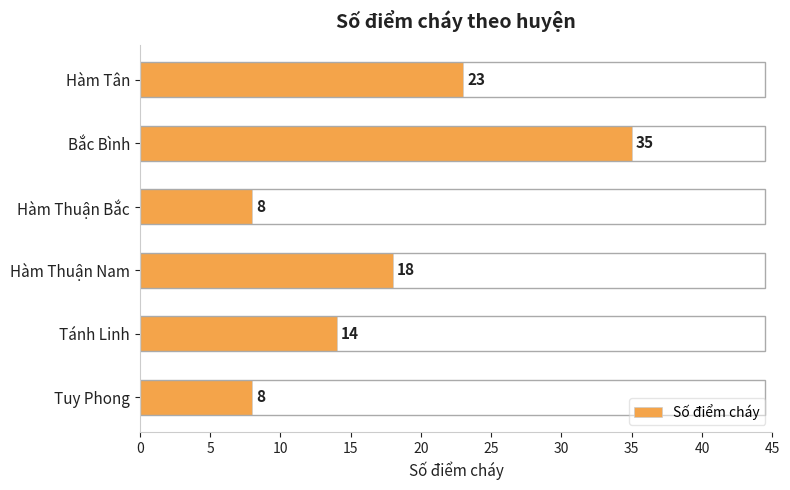

The chart shows a value of 35 at Bắc Bình. True or false?

True